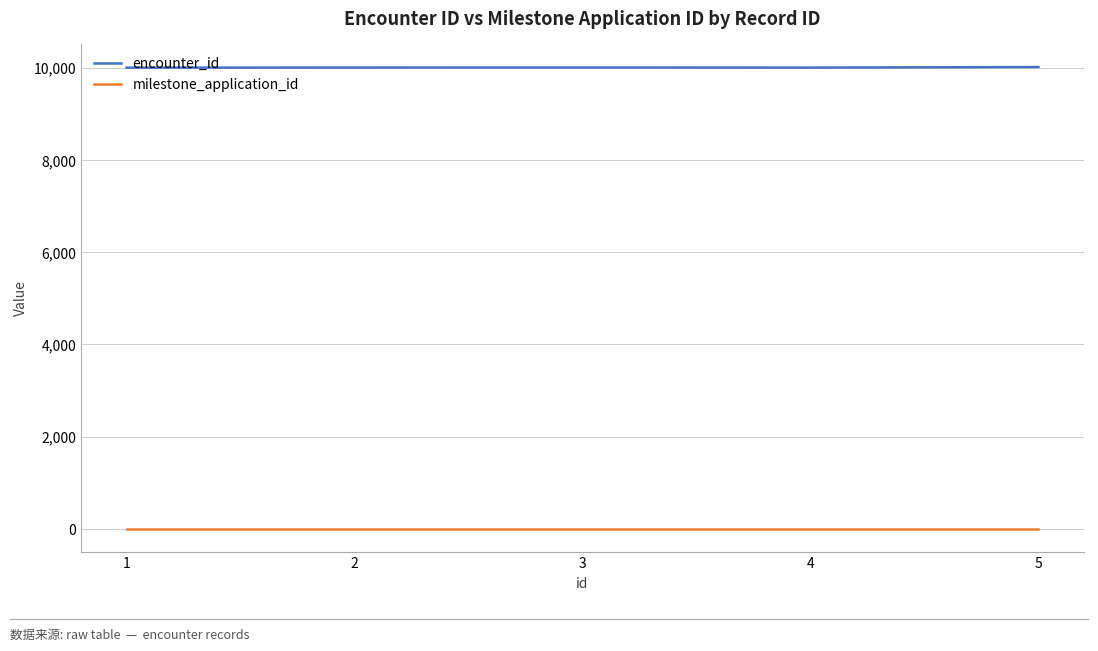

What is the maximum value shown in the chart?

10014